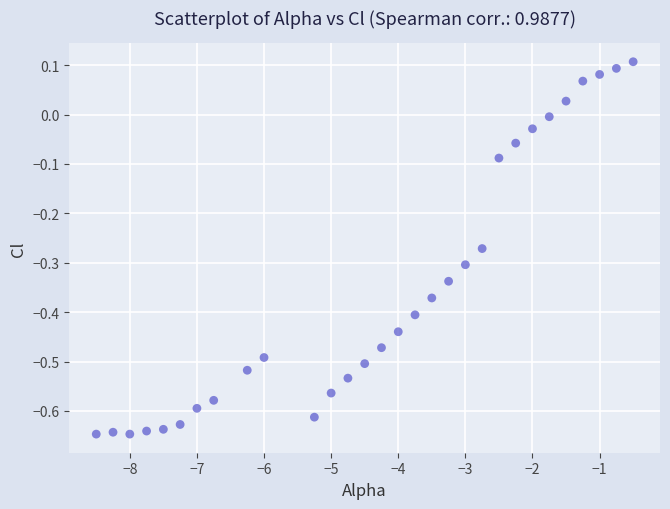

What is the range of Y values (max minus min)?

0.8